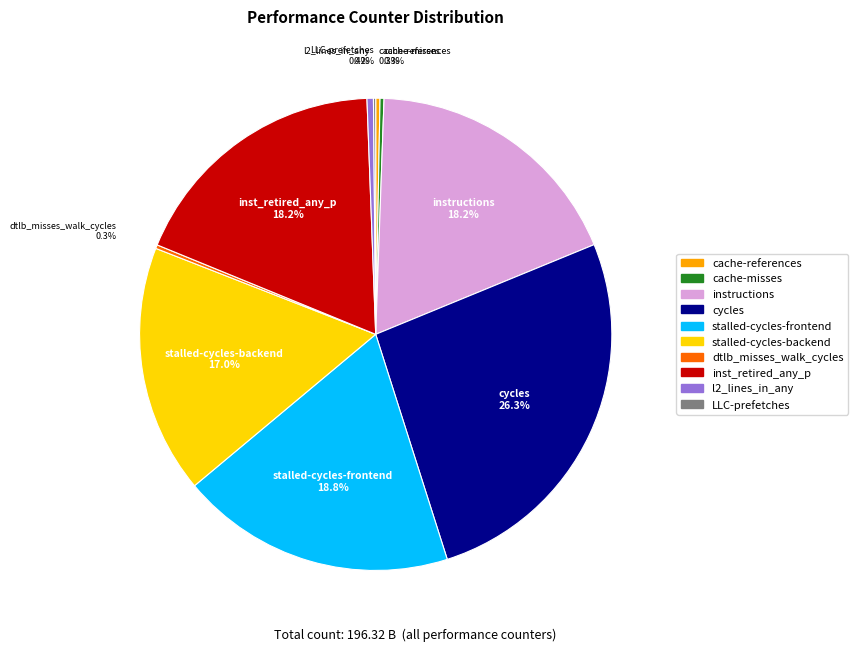

Which category has the biggest portion of the pie?

cycles